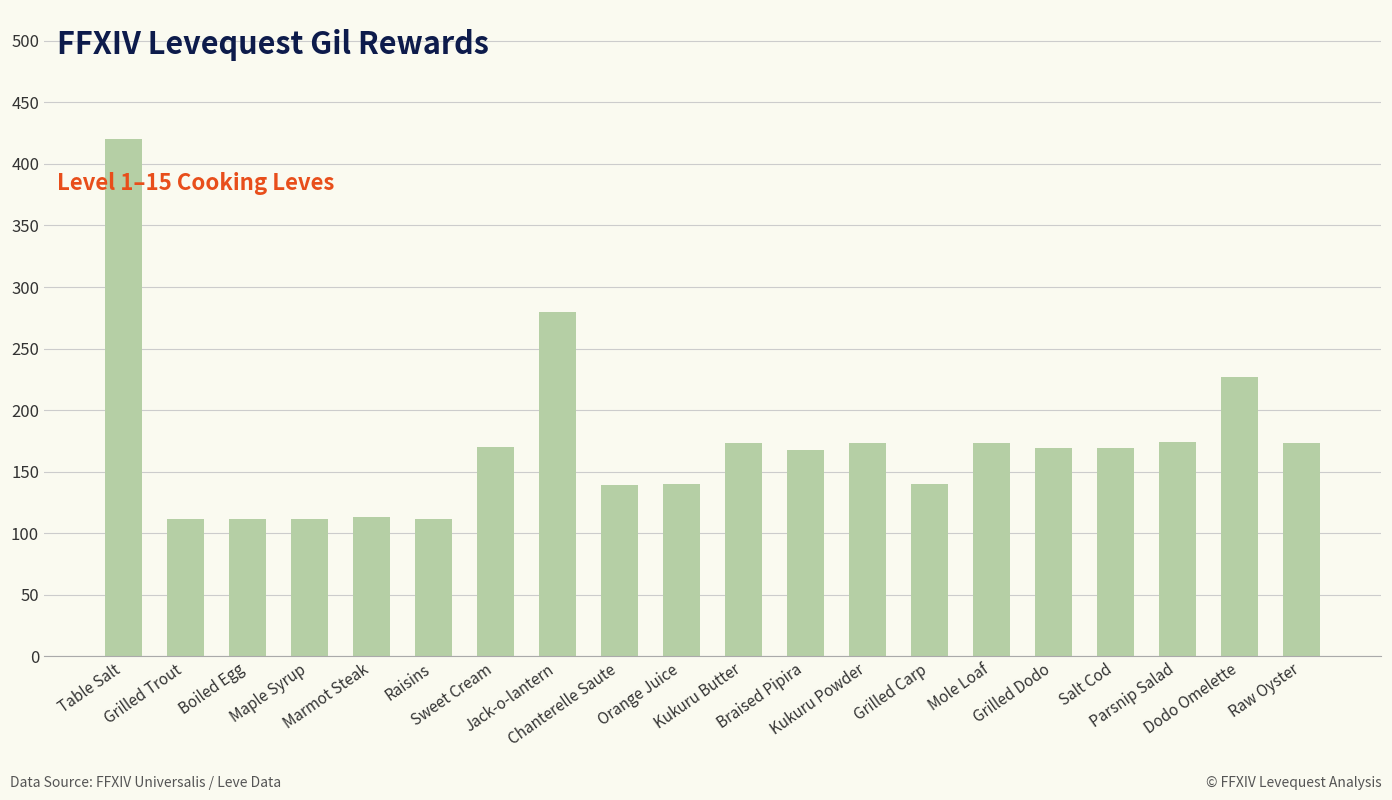

What is the minimum value shown in the chart?

112